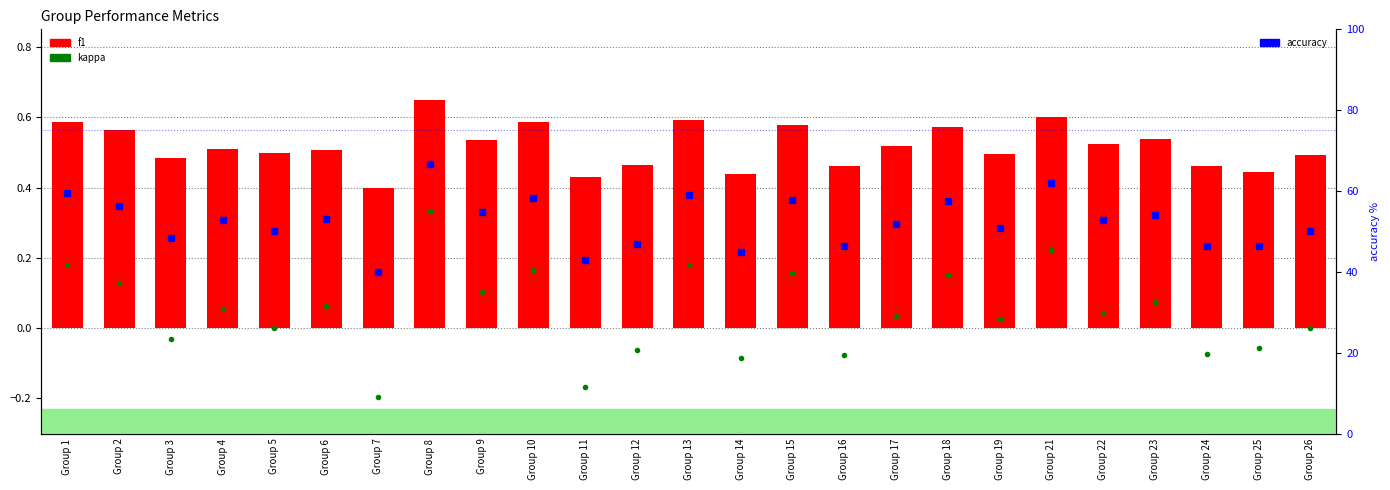

Which series has the largest range (max minus min)?

accuracy